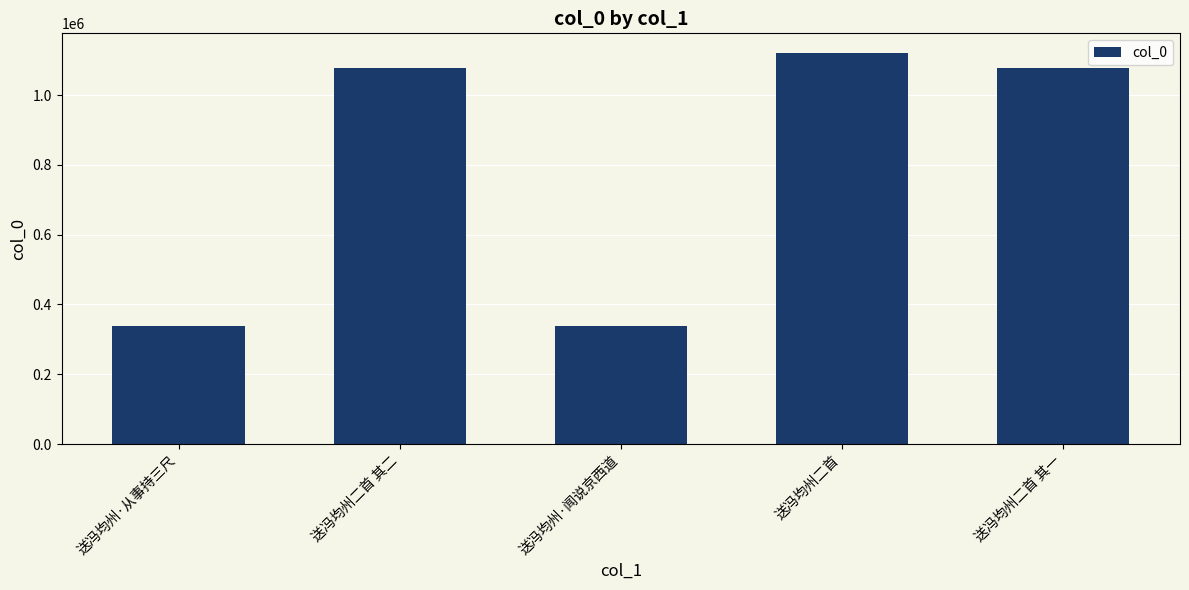

What is the difference between the values at 送冯均州二首 其二 and 送冯均州·从事持三尺?

739016